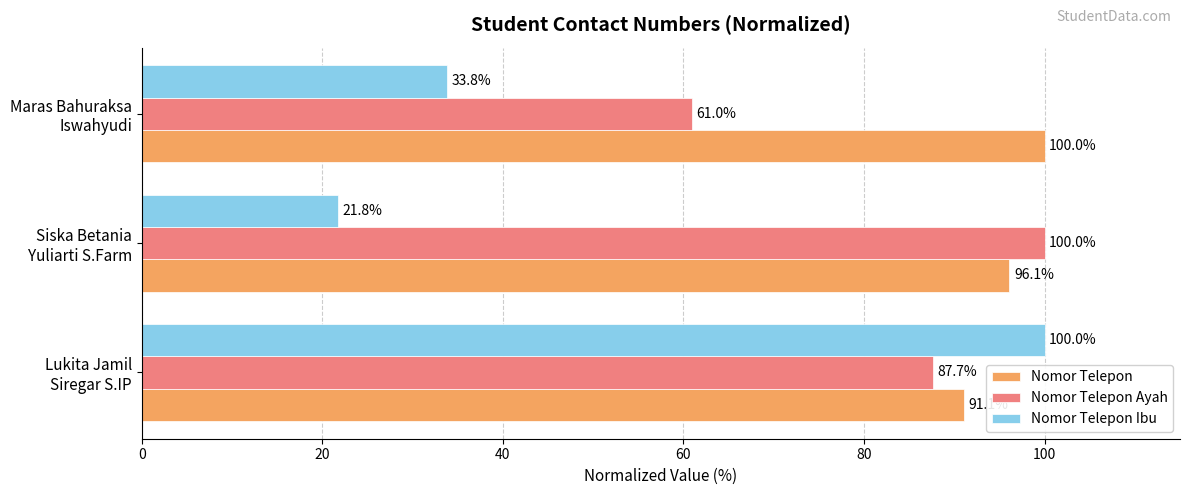

Which series has the widest spread of values?

Nomor Telepon Ibu